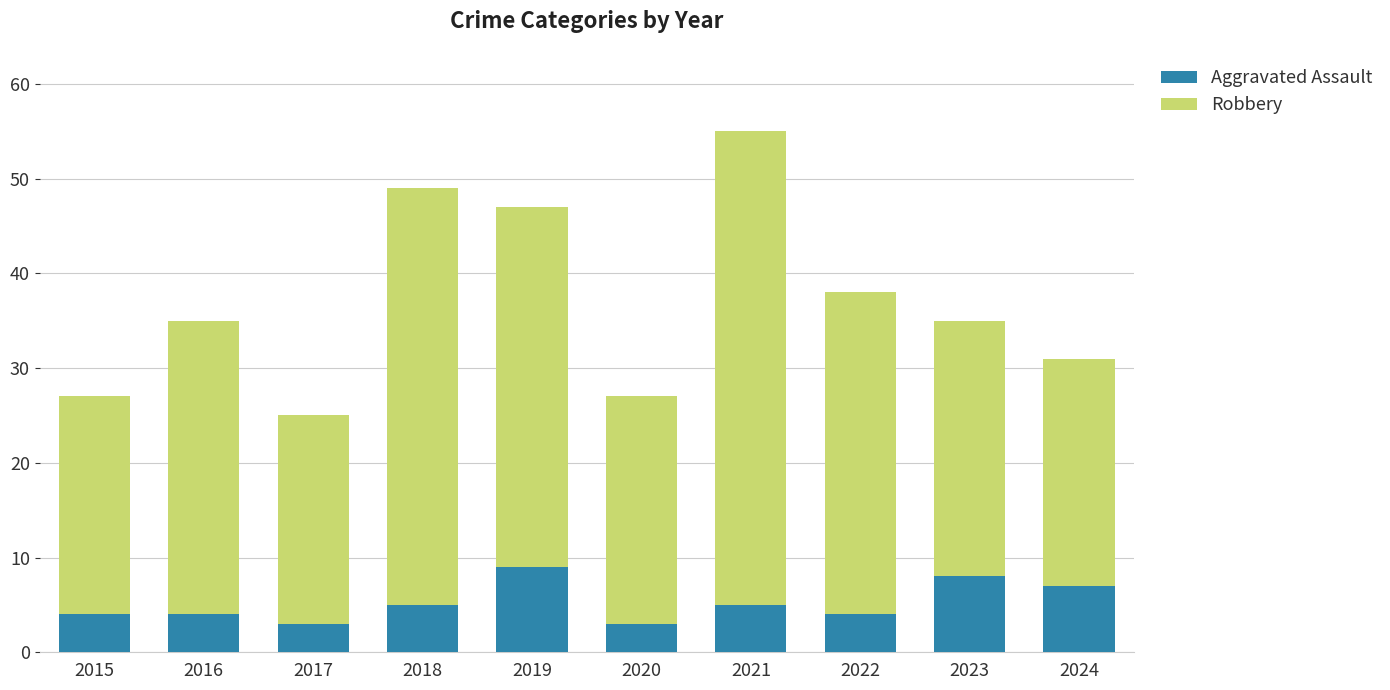

What value does the Aggravated Assault series have at 2018?

5